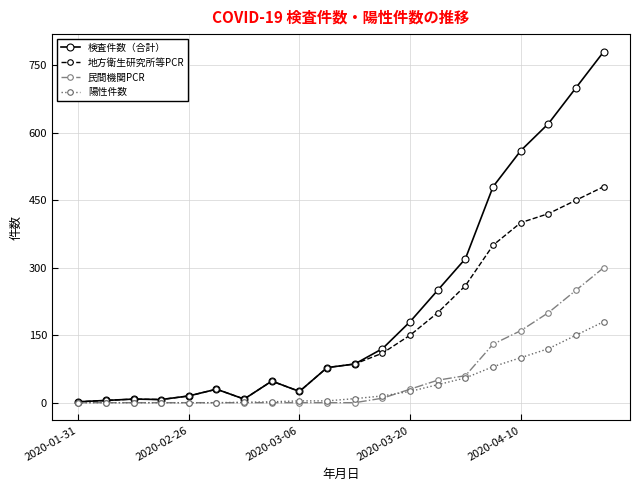

Which series has the largest range (max minus min)?

検査件数（合計）